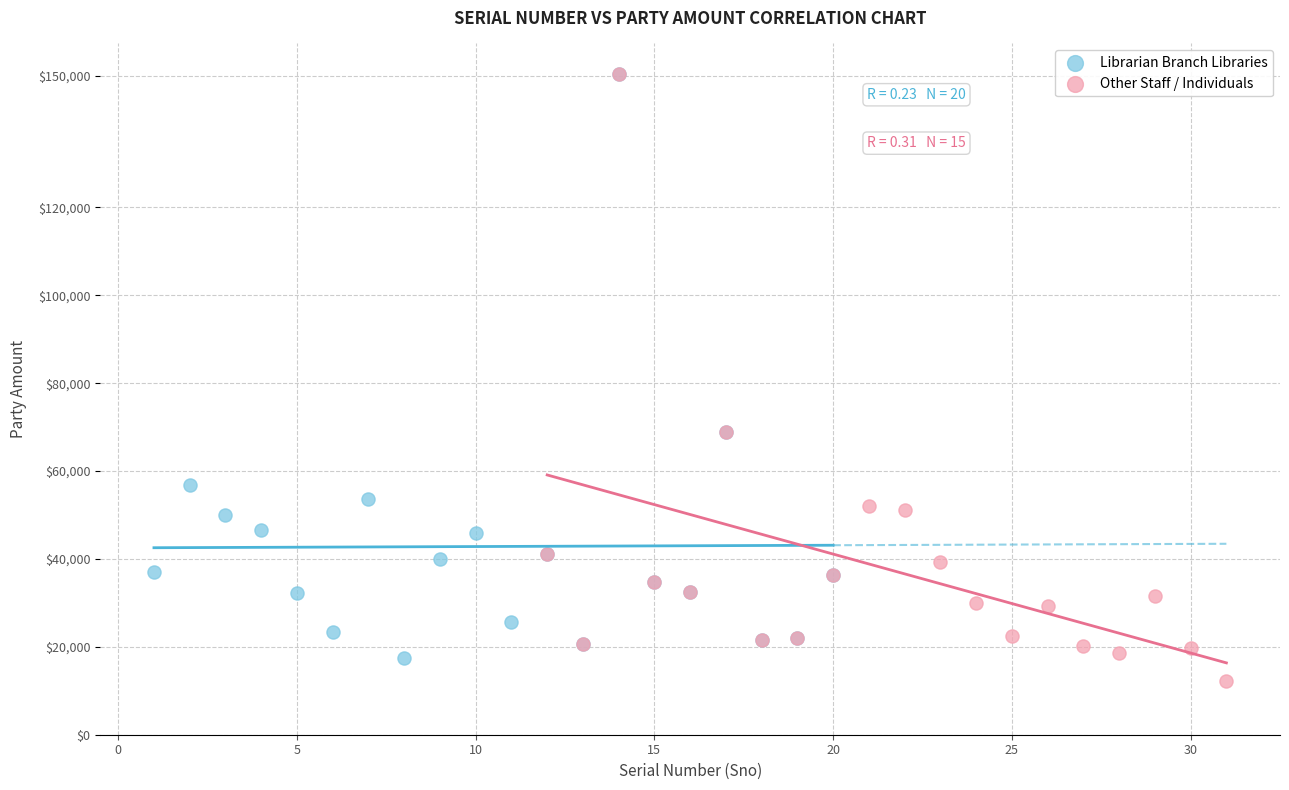

Which series contains the lowest Y value?

Other Staff / Individuals